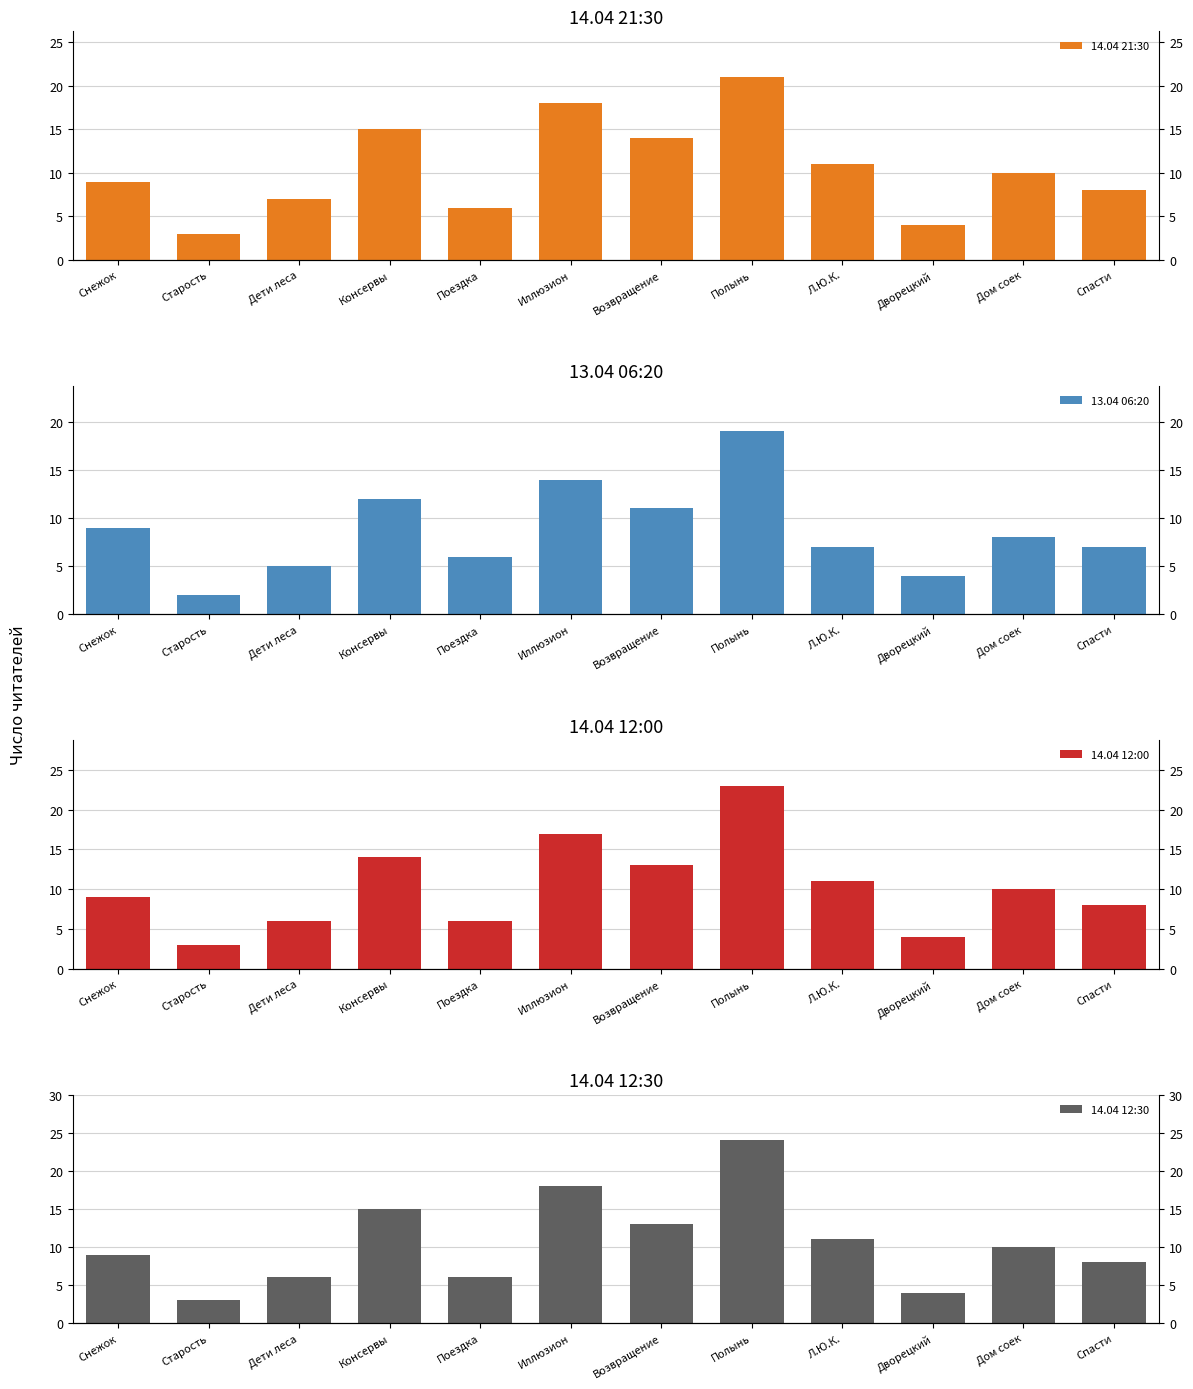

What is the average value of the 14.04 12:00 series?

10